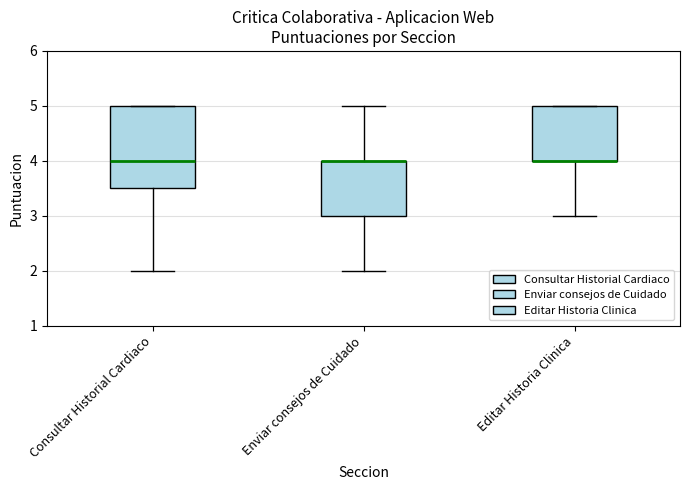

Reading left to right, read every box against the y-axis: the position of its median line, the range the box covers, and the ends of its whiskers. The values are not printed on the chart, so give them approximately, as read against the axis.

Consultar Historial Cardiaco: median 4.0, box 3.5 to 5.0, whiskers 2.0 to 5.0
Enviar consejos de Cuidado: median 4.0 (drawn on the box's upper edge), box 3.0 to 4.0, whiskers 2.0 to 5.0
Editar Historia Clinica: median 4.0 (drawn on the box's lower edge), box 4.0 to 5.0, whiskers 3.0 to 5.0